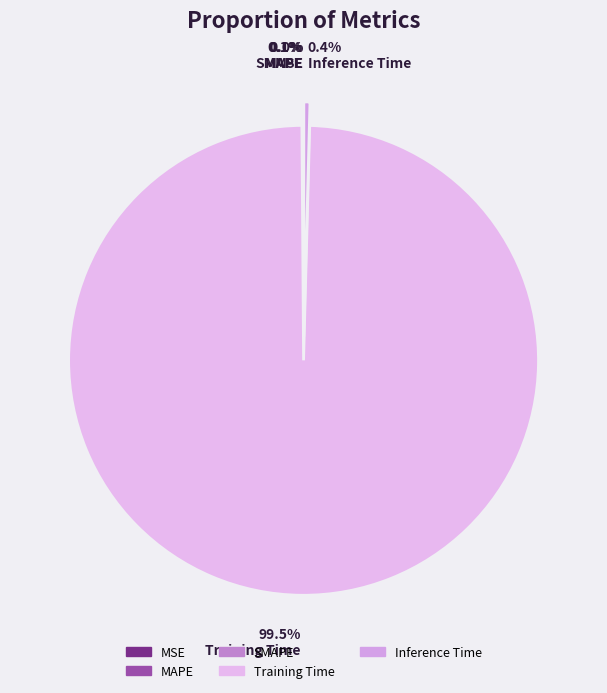

Does Inference Time account for over 50% of the chart?

No